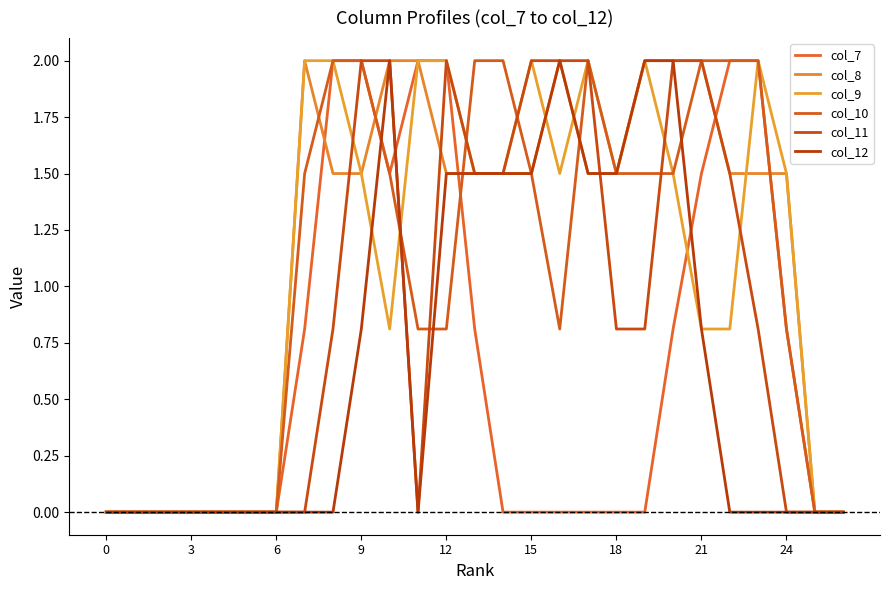

True or false: col_11 has more than 0 interior local peaks.

True